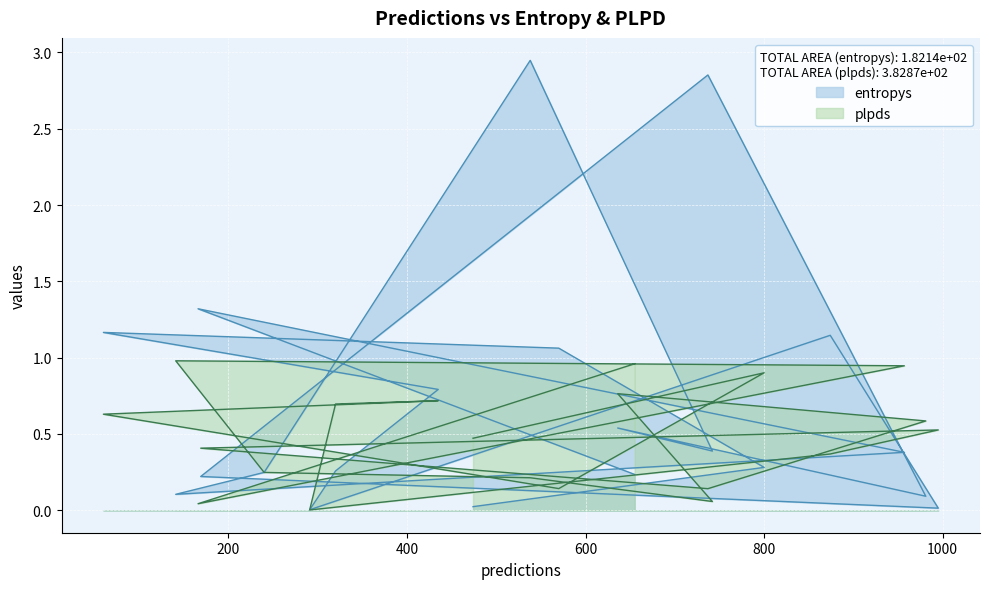

What is the difference between the maximum and second lowest values in the entropys series?

2.9